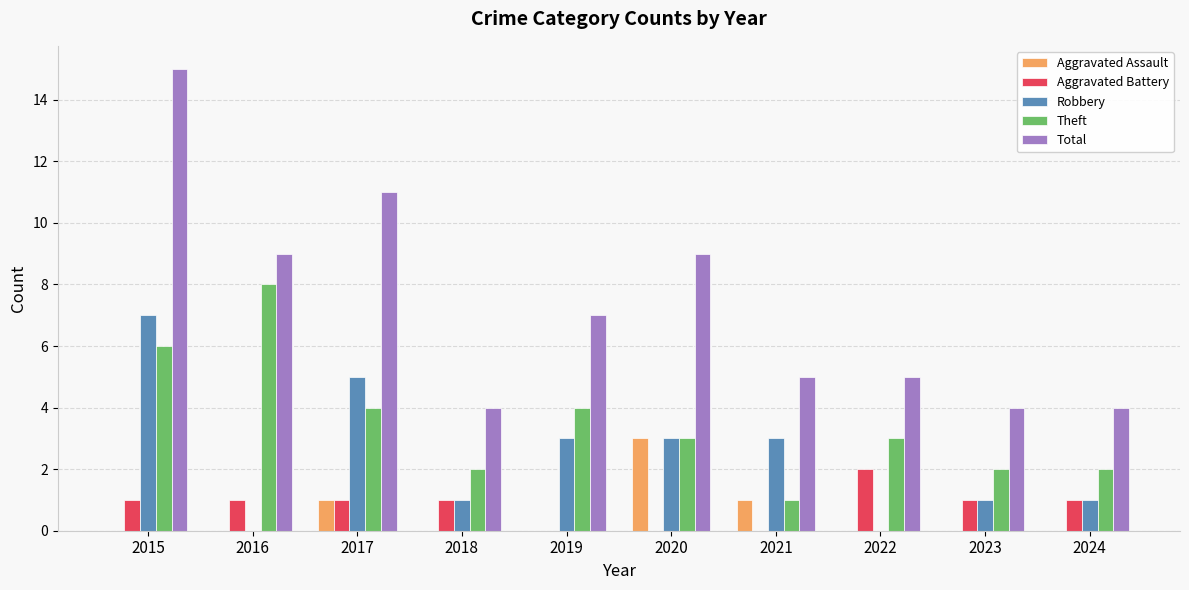

Is it true that Total equals 14 at 2020?

False